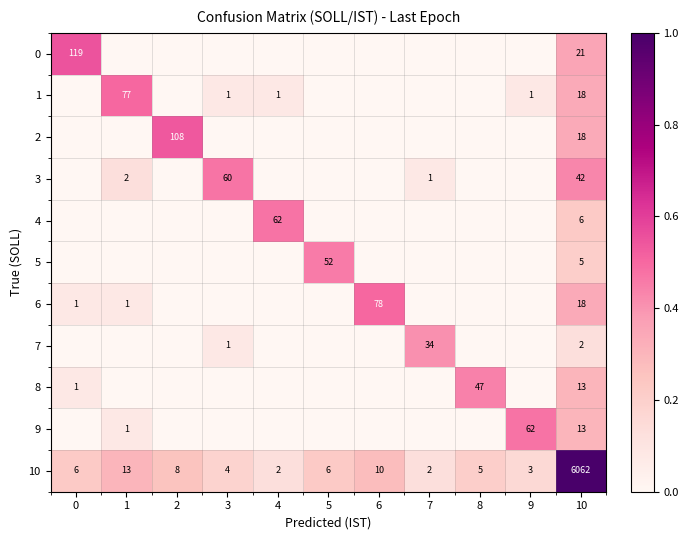

Is it true that row_4 equals 0.0 at 7?

True